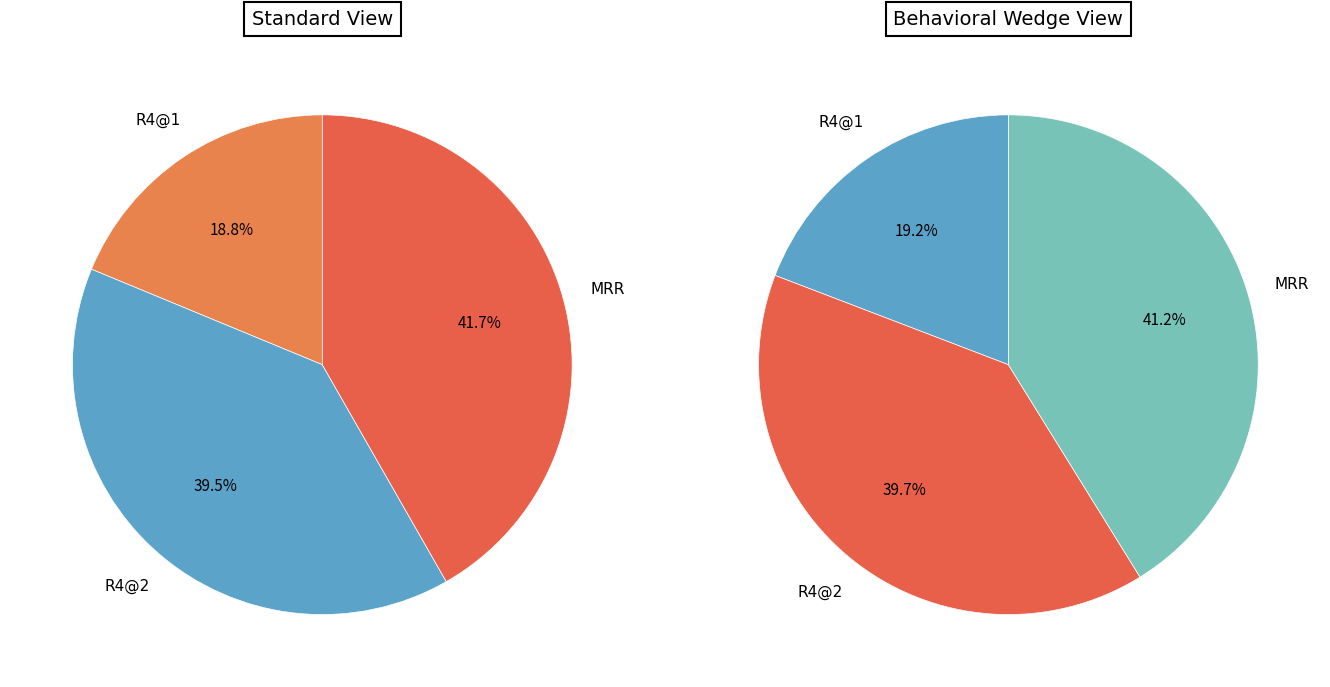

What percentage is the R4@2 slice, to the nearest percent?

40%